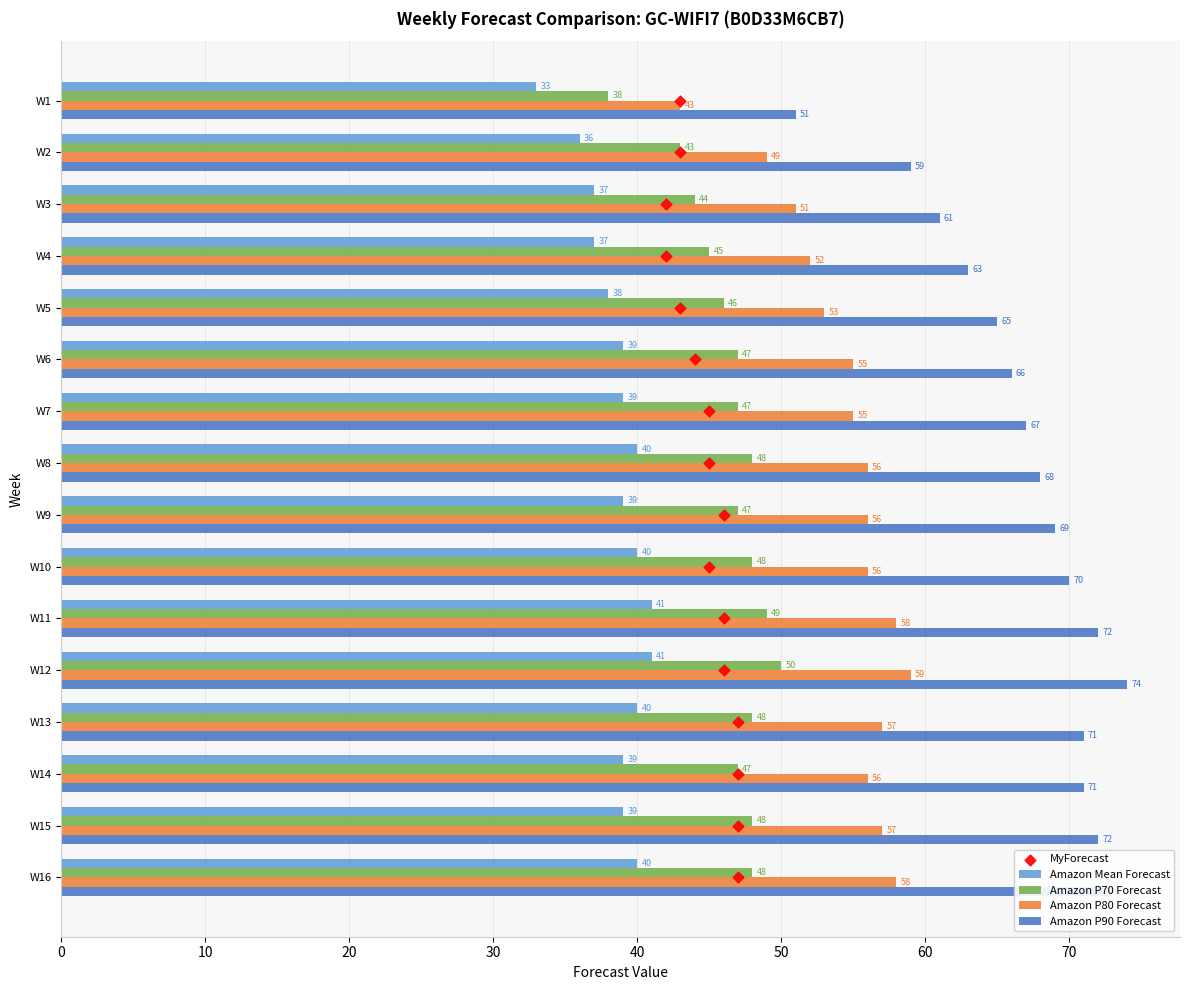

What are all the series names shown in the legend?

Amazon Mean Forecast, Amazon P70 Forecast, Amazon P80 Forecast, Amazon P90 Forecast, MyForecast